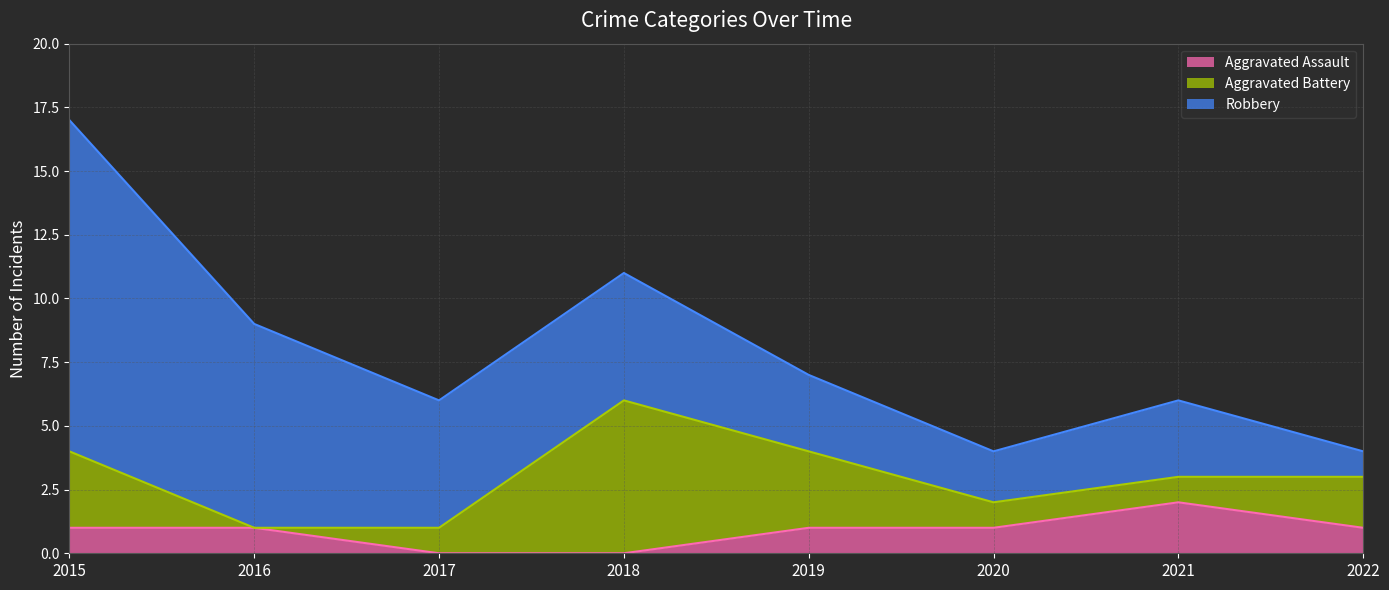

At how many categories does at least one series exceed 10?

1